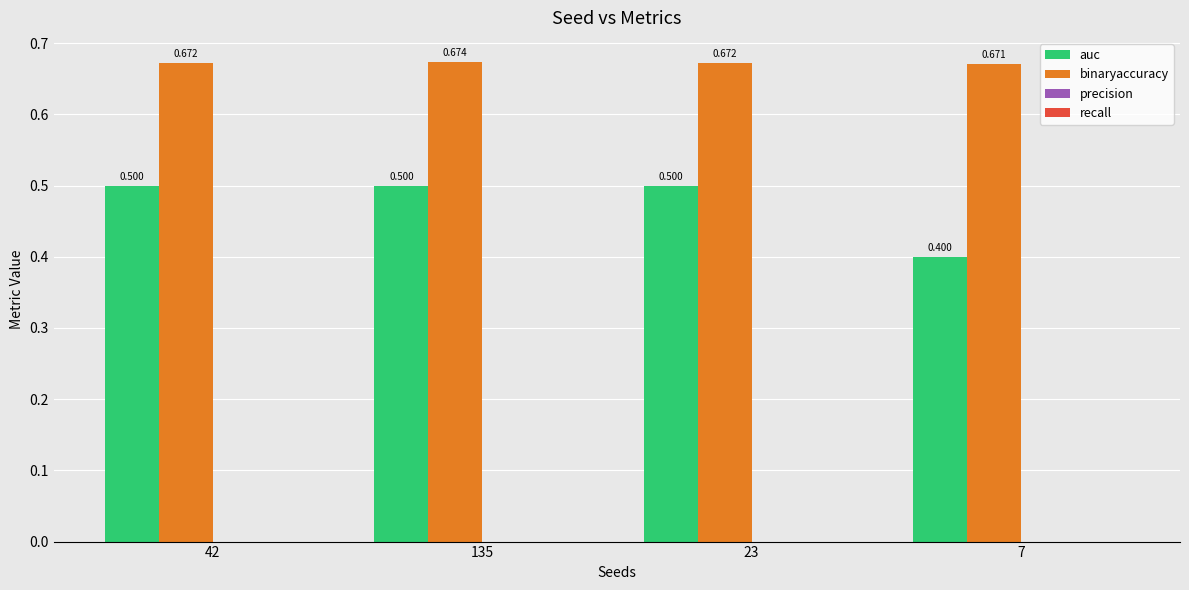

What position from the left is 7?

4